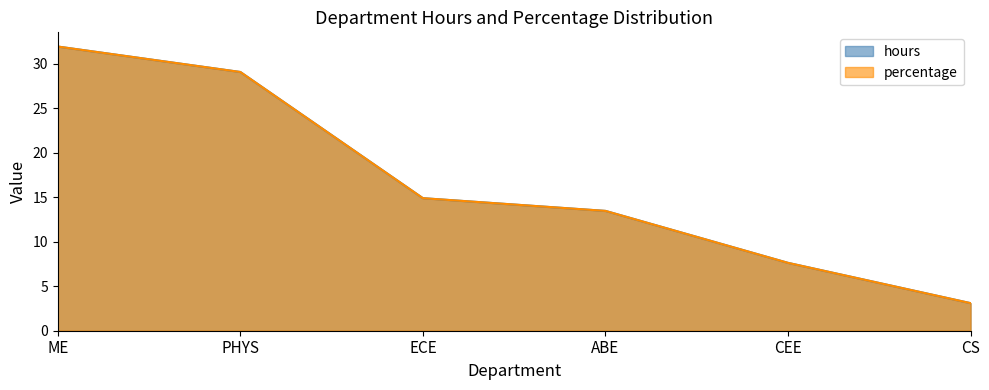

Which category has the highest value across all series?

ME